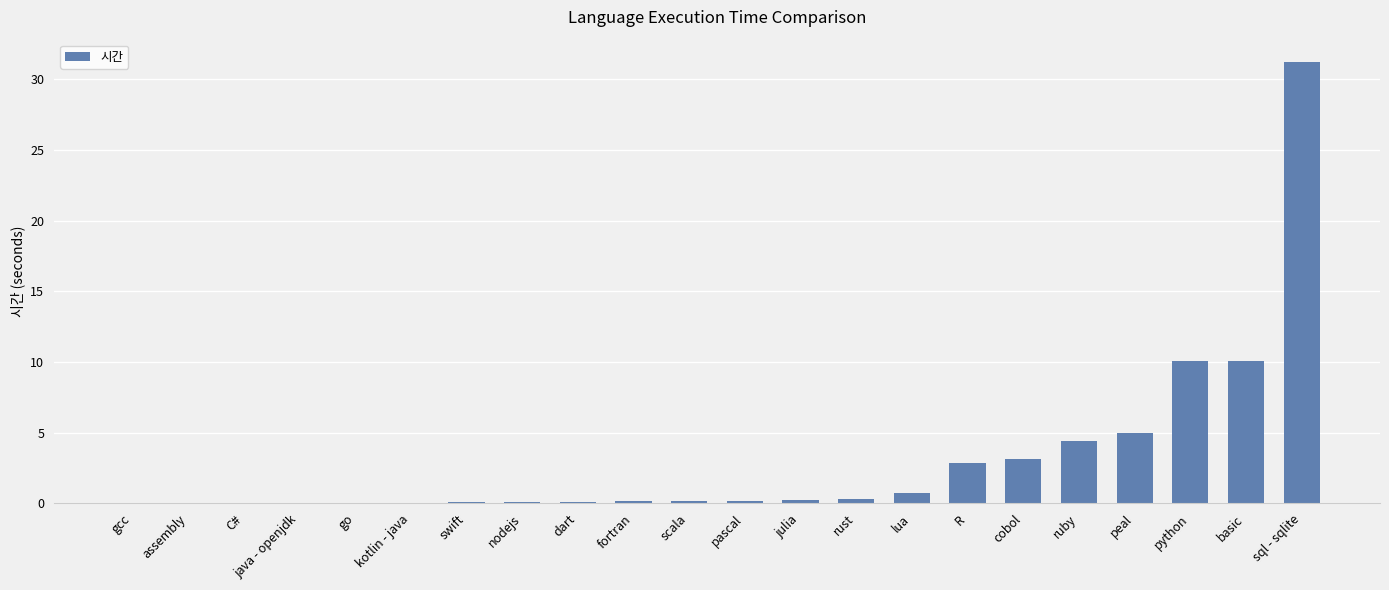

Does the chart contain stacked bars?

No